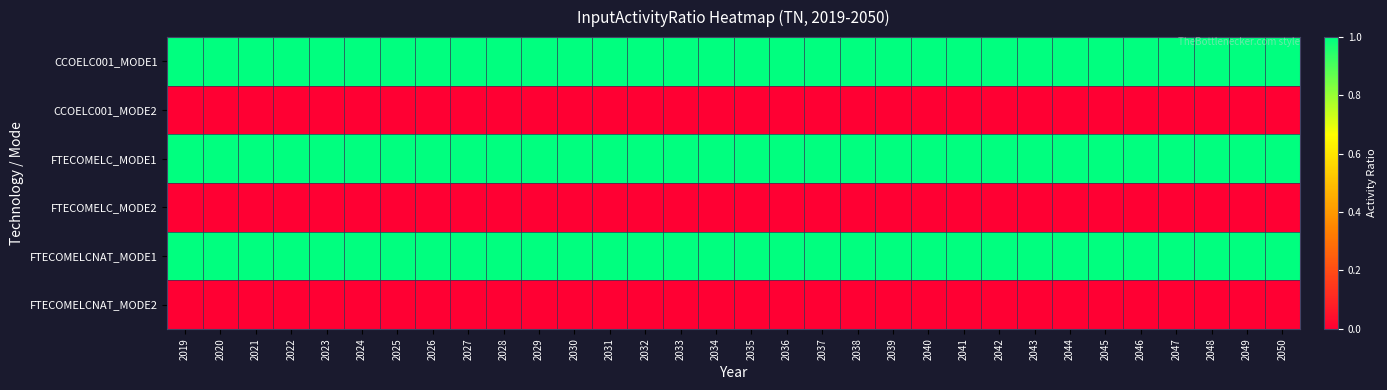

Reading right to left, extract all data points from this chart.

CCOELC001_MODE1: 2050=1	2049=1	2048=1	2047=1	2046=1	2045=1	2044=1	2043=1	2042=1	2041=1	2040=1	2039=1	2038=1	2037=1	2036=1	2035=1	2034=1	2033=1	2032=1	2031=1	2030=1	2029=1	2028=1	2027=1	2026=1	2025=1	2024=1	2023=1	2022=1	2021=1	2020=1	2019=1
CCOELC001_MODE2: 2050=0	2049=0	2048=0	2047=0	2046=0	2045=0	2044=0	2043=0	2042=0	2041=0	2040=0	2039=0	2038=0	2037=0	2036=0	2035=0	2034=0	2033=0	2032=0	2031=0	2030=0	2029=0	2028=0	2027=0	2026=0	2025=0	2024=0	2023=0	2022=0	2021=0	2020=0	2019=0
FTECOMELC_MODE1: 2050=1	2049=1	2048=1	2047=1	2046=1	2045=1	2044=1	2043=1	2042=1	2041=1	2040=1	2039=1	2038=1	2037=1	2036=1	2035=1	2034=1	2033=1	2032=1	2031=1	2030=1	2029=1	2028=1	2027=1	2026=1	2025=1	2024=1	2023=1	2022=1	2021=1	2020=1	2019=1
FTECOMELC_MODE2: 2050=0	2049=0	2048=0	2047=0	2046=0	2045=0	2044=0	2043=0	2042=0	2041=0	2040=0	2039=0	2038=0	2037=0	2036=0	2035=0	2034=0	2033=0	2032=0	2031=0	2030=0	2029=0	2028=0	2027=0	2026=0	2025=0	2024=0	2023=0	2022=0	2021=0	2020=0	2019=0
FTECOMELCNAT_MODE1: 2050=1	2049=1	2048=1	2047=1	2046=1	2045=1	2044=1	2043=1	2042=1	2041=1	2040=1	2039=1	2038=1	2037=1	2036=1	2035=1	2034=1	2033=1	2032=1	2031=1	2030=1	2029=1	2028=1	2027=1	2026=1	2025=1	2024=1	2023=1	2022=1	2021=1	2020=1	2019=1
FTECOMELCNAT_MODE2: 2050=0	2049=0	2048=0	2047=0	2046=0	2045=0	2044=0	2043=0	2042=0	2041=0	2040=0	2039=0	2038=0	2037=0	2036=0	2035=0	2034=0	2033=0	2032=0	2031=0	2030=0	2029=0	2028=0	2027=0	2026=0	2025=0	2024=0	2023=0	2022=0	2021=0	2020=0	2019=0